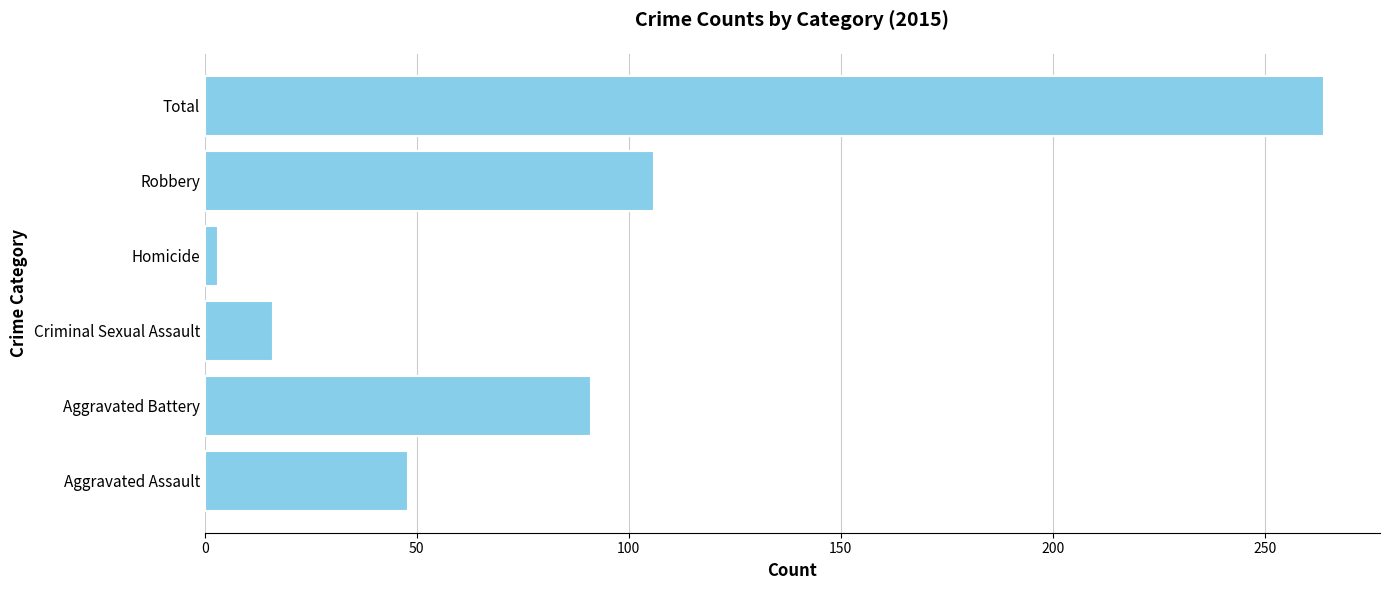

What is the ratio of the value at Robbery to the value at Criminal Sexual Assault?

6.6